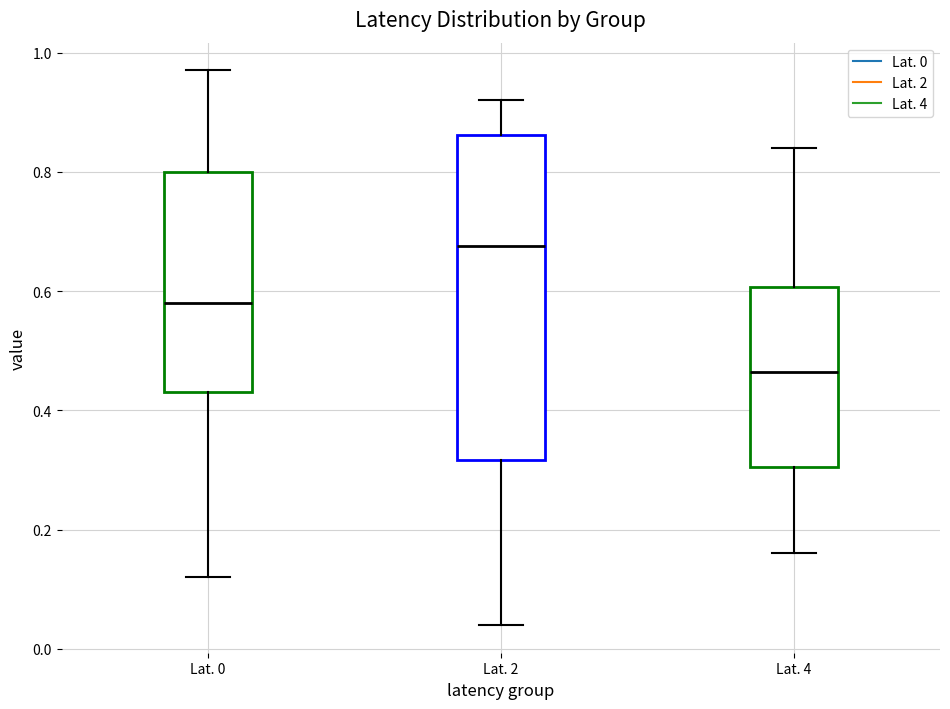

Comparing the boxes themselves (not the whiskers), which one is the tallest?

Lat. 2